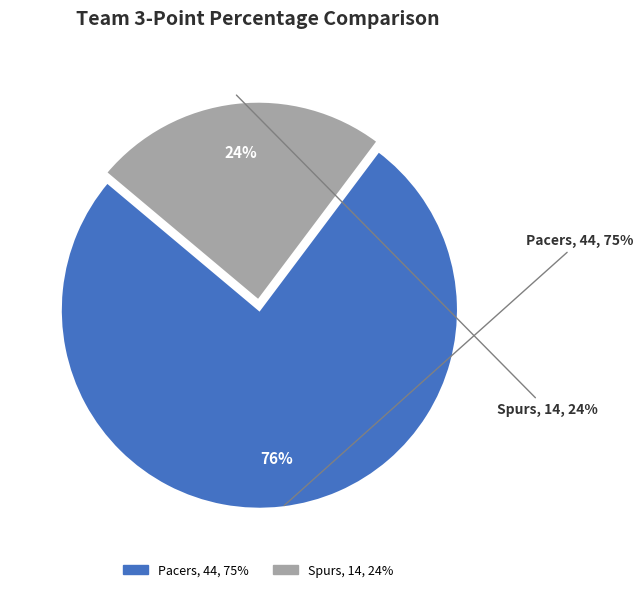

How many slices are in this pie chart?

2